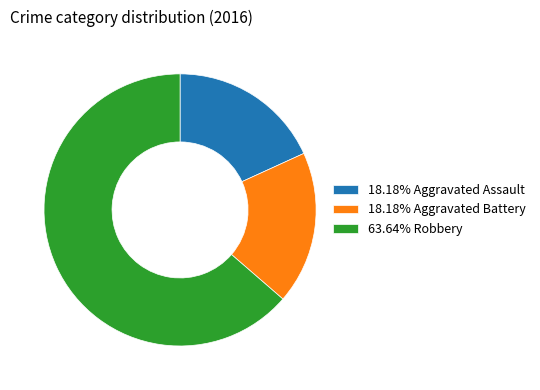

Combined, do 63.64% Robbery and 18.18% Aggravated Assault account for over 50%?

Yes